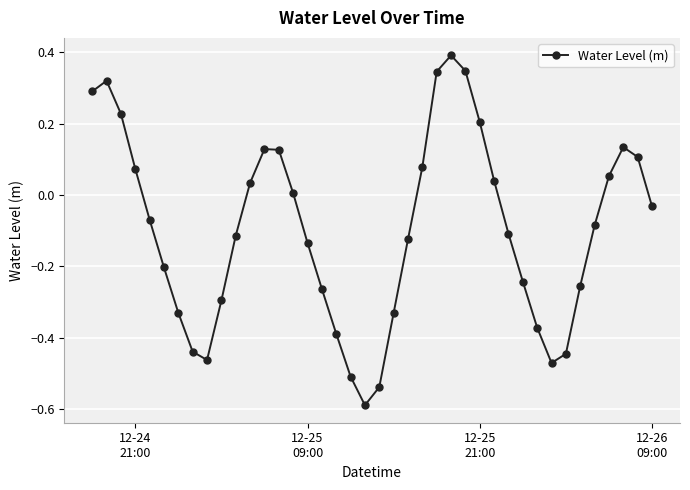

What is the difference between the second highest and minimum values?

0.9